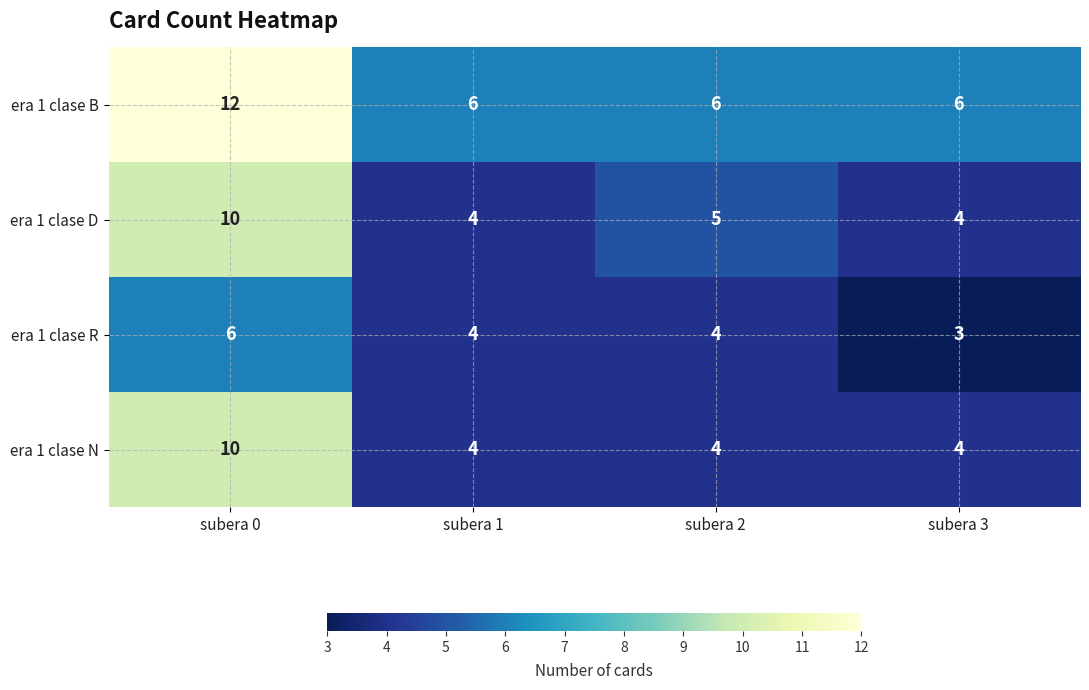

What is the spread (max minus min) of values at subera 3?

3